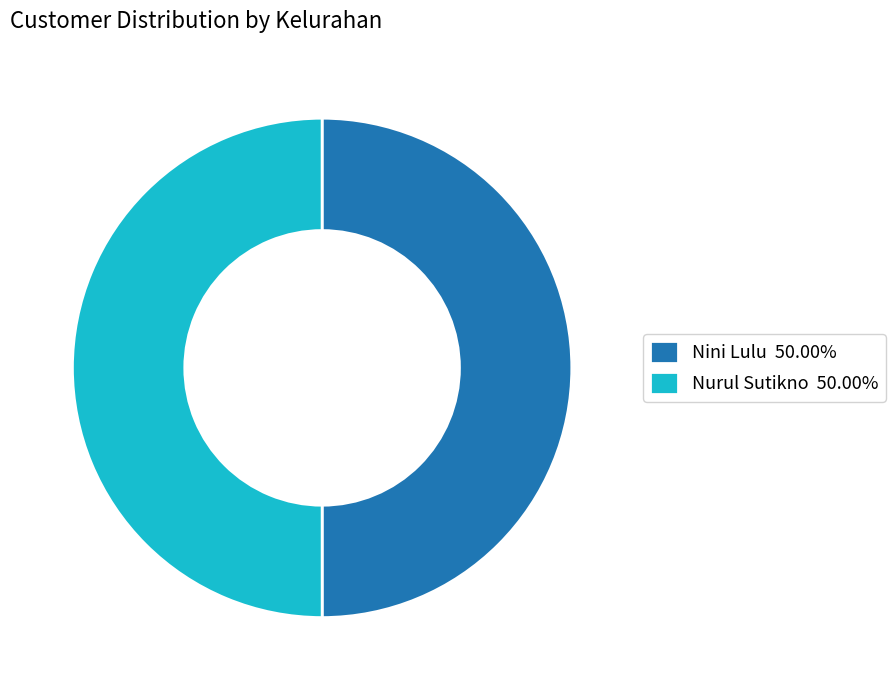

Approximately how many times larger is the value at Nurul Sutikno 50.00% compared to Nini Lulu 50.00%?

1.0